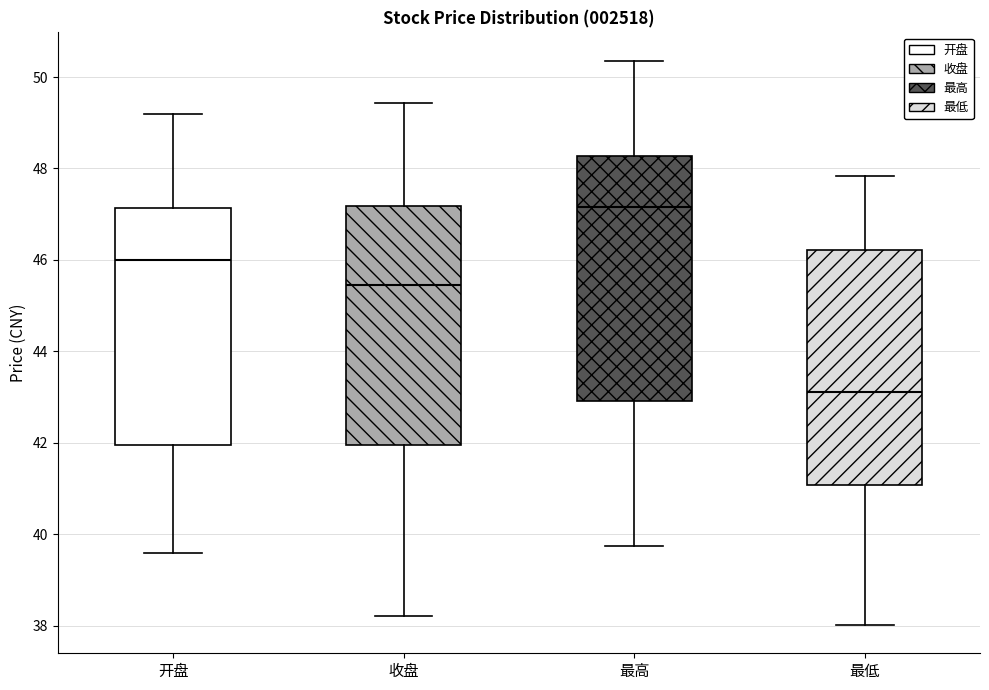

Which box has the lowest median line?

最低